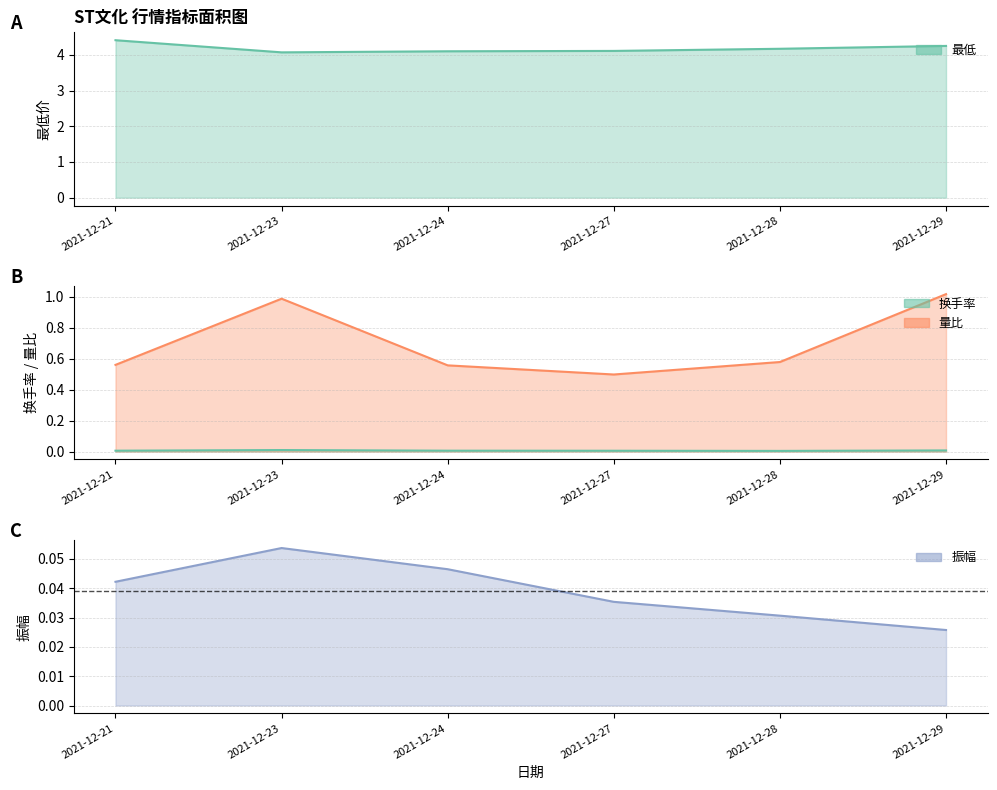

Reading left to right, extract all data points from this chart.

最低: 2021-12-21=4.4	2021-12-23=4.1	2021-12-24=4.1	2021-12-27=4.1	2021-12-28=4.2	2021-12-29=4.2
换手率: 2021-12-21=0.0	2021-12-23=0.0	2021-12-24=0.0	2021-12-27=0.0	2021-12-28=0.0	2021-12-29=0.0
量比: 2021-12-21=0.6	2021-12-23=1.0	2021-12-24=0.6	2021-12-27=0.5	2021-12-28=0.6	2021-12-29=1.0
振幅: 2021-12-21=0.0	2021-12-23=0.1	2021-12-24=0.0	2021-12-27=0.0	2021-12-28=0.0	2021-12-29=0.0